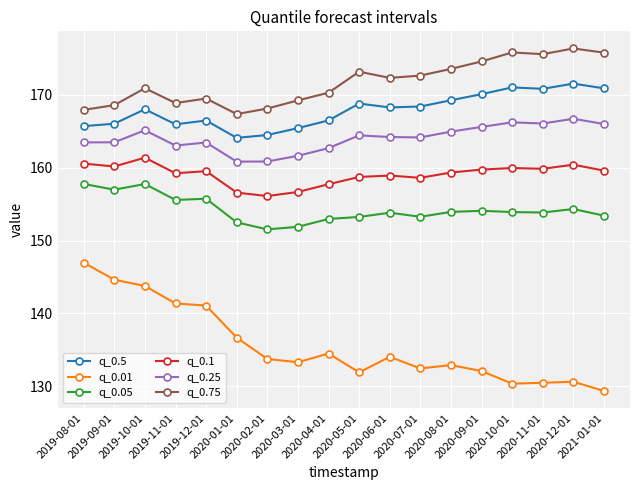

Is it true that q_0.05 equals 257.5 at 2020-05-01?

False